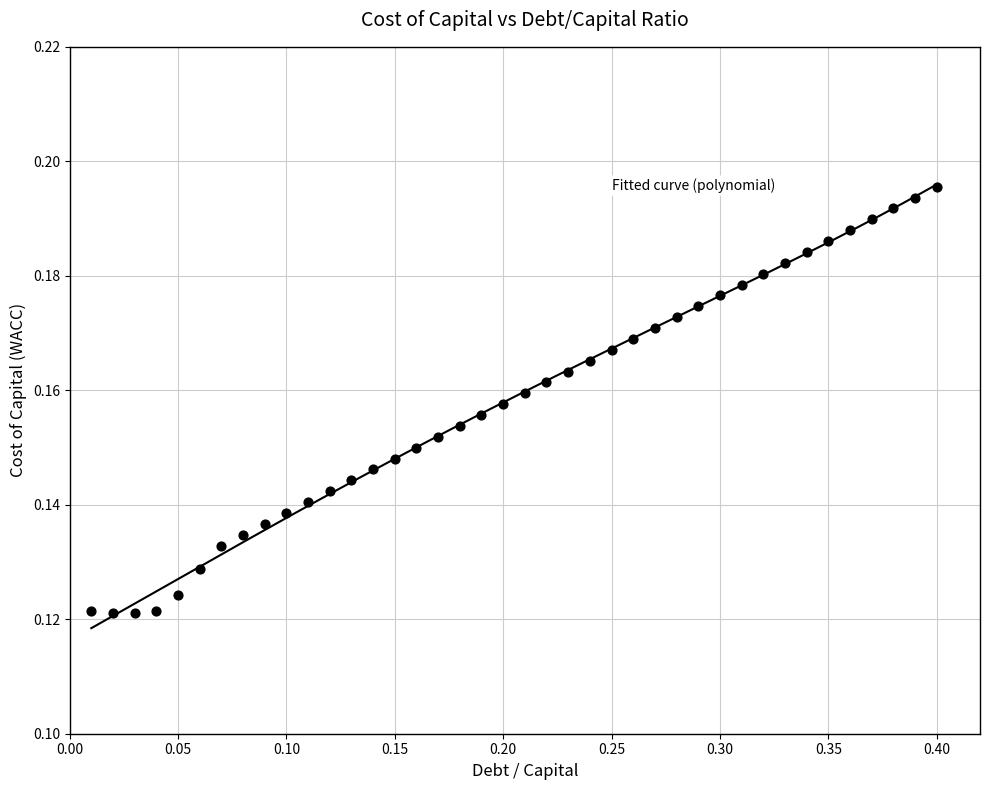

What is the range of X values (max minus min)?

0.4